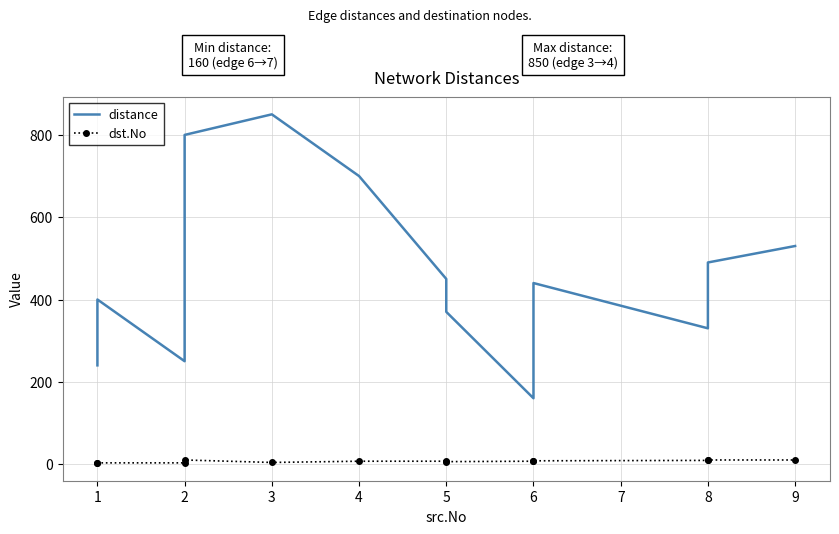

True or false: distance and dst.No cross at least once.

False